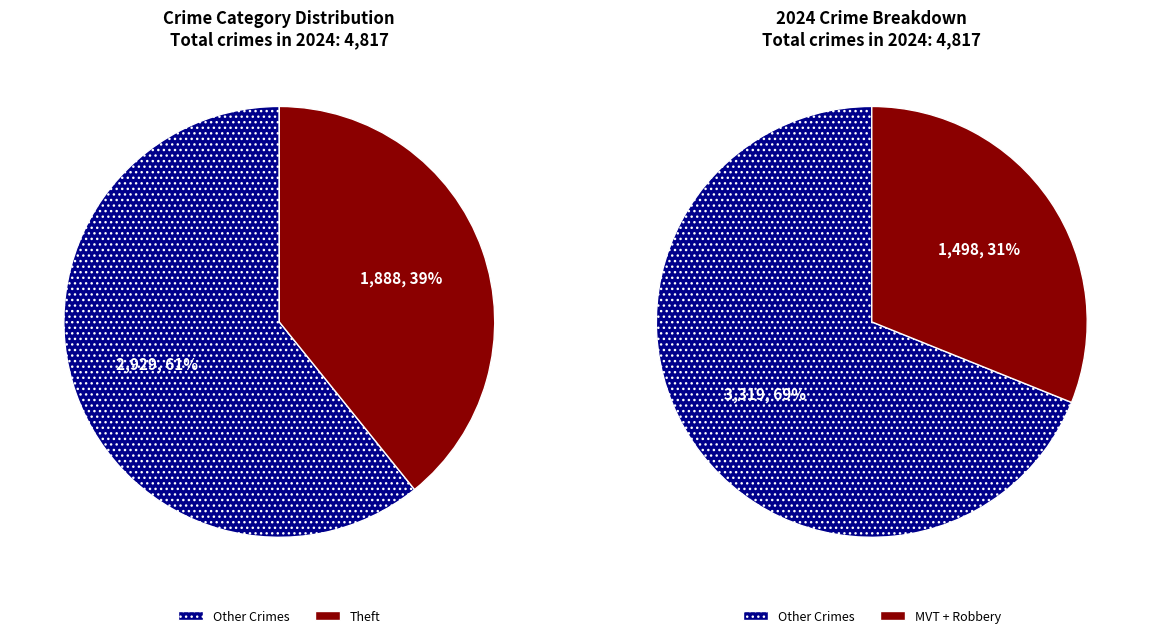

To the nearest percent, what percentage of the pie is Robbery?

12%